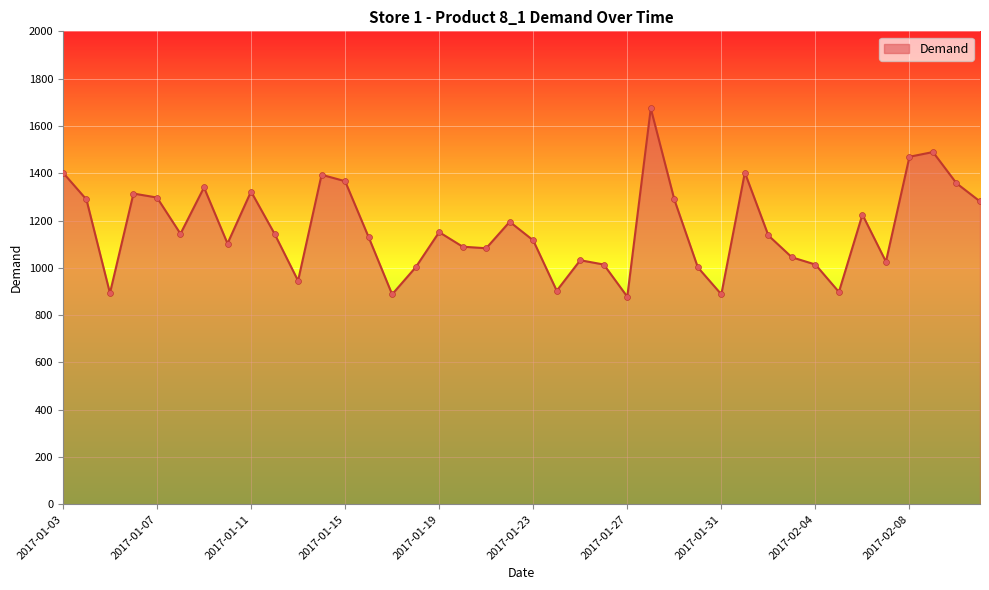

What is the minimum value shown in the chart?

877.8